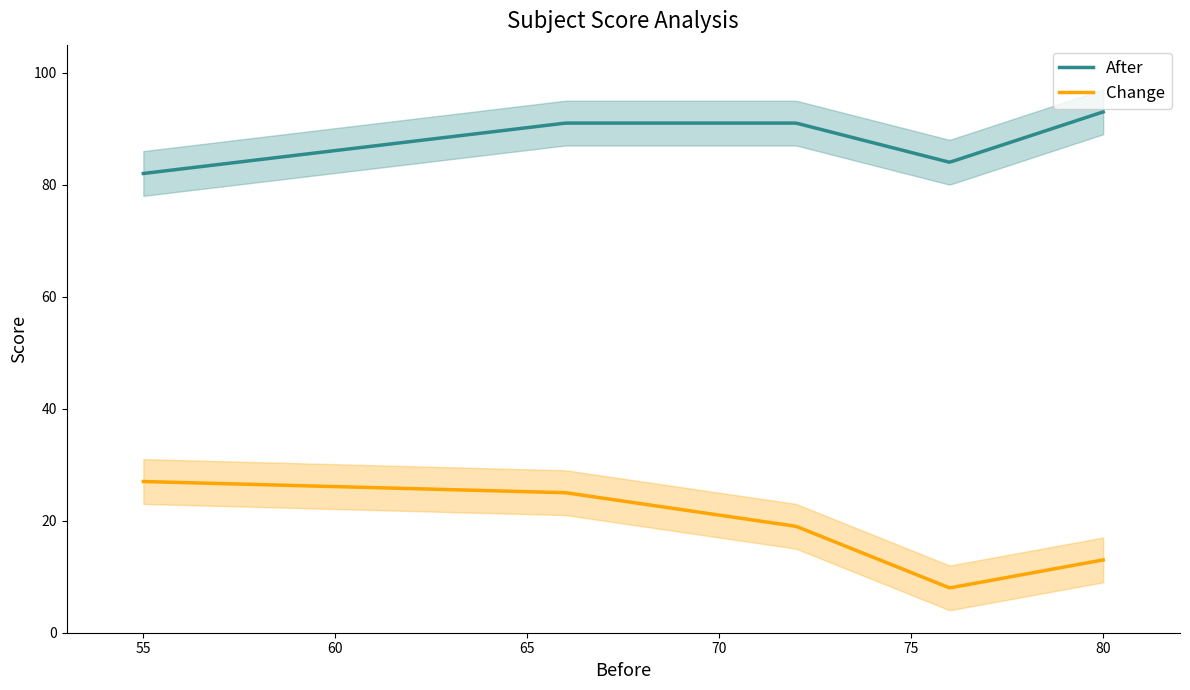

True or false: After and Change intersect in this chart.

False